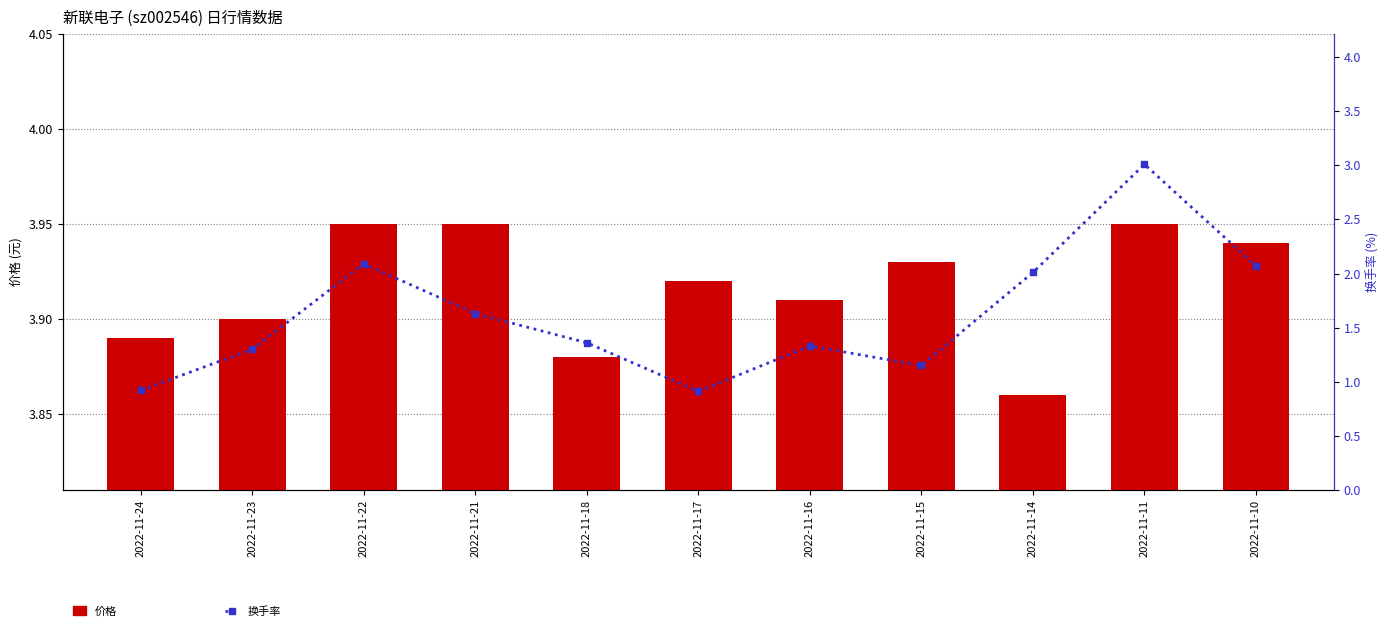

True or false: 价格 has a value of 6.5 at 2022-11-10.

False